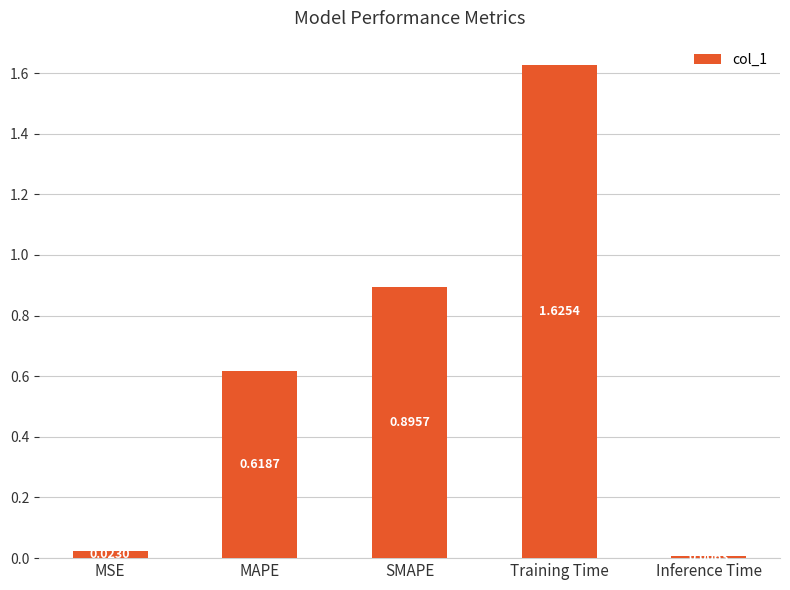

What position from the right is SMAPE?

3